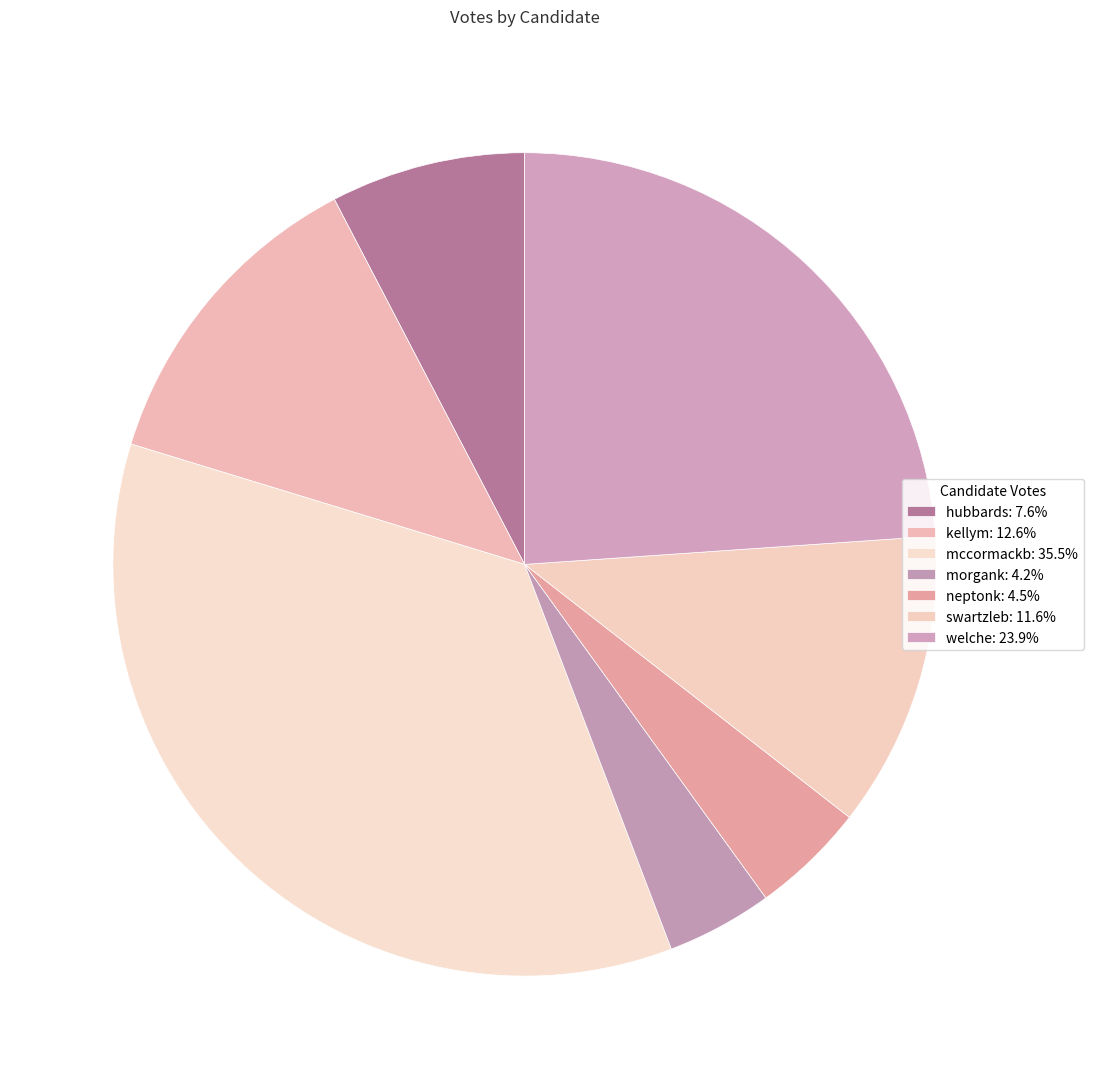

How many segments does this pie chart have?

7